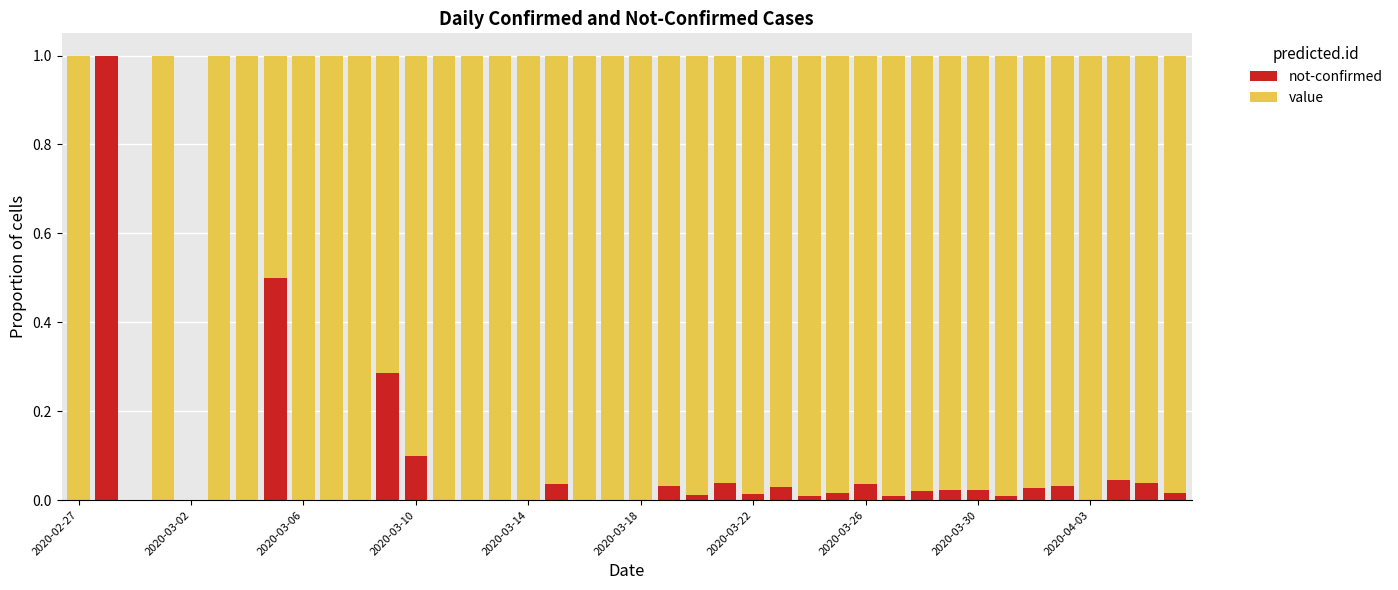

At which category is the sum across all series the highest?

2020-02-27